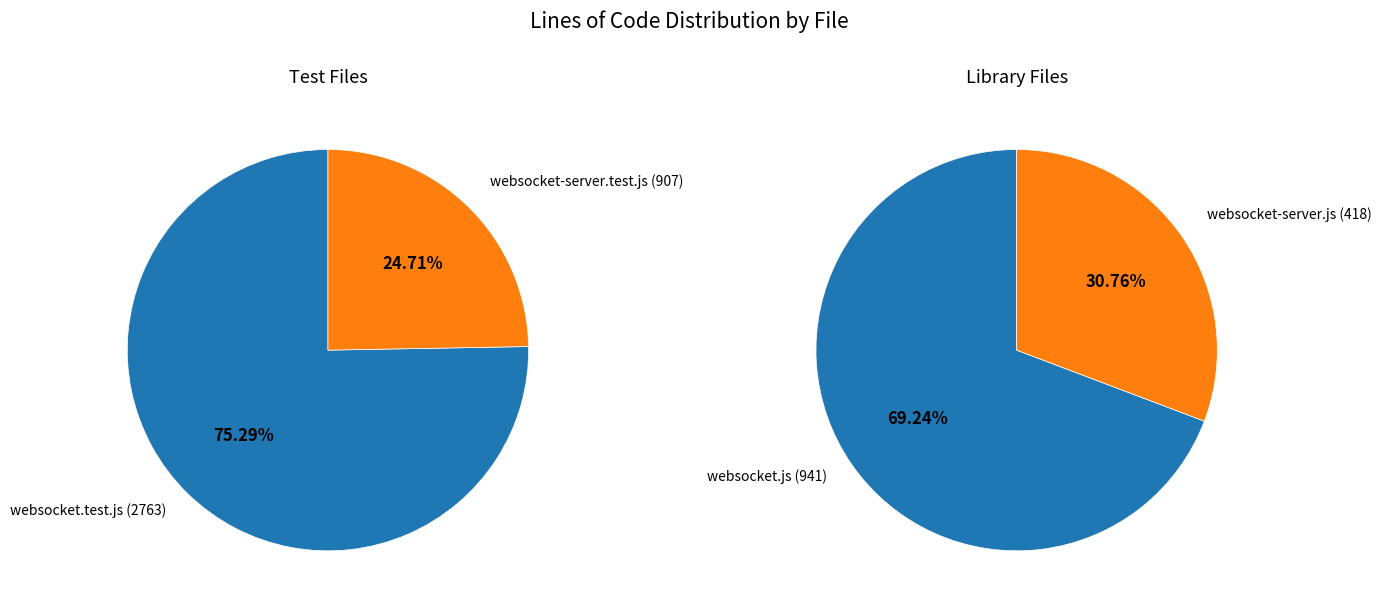

Count the number of slices in the pie.

4